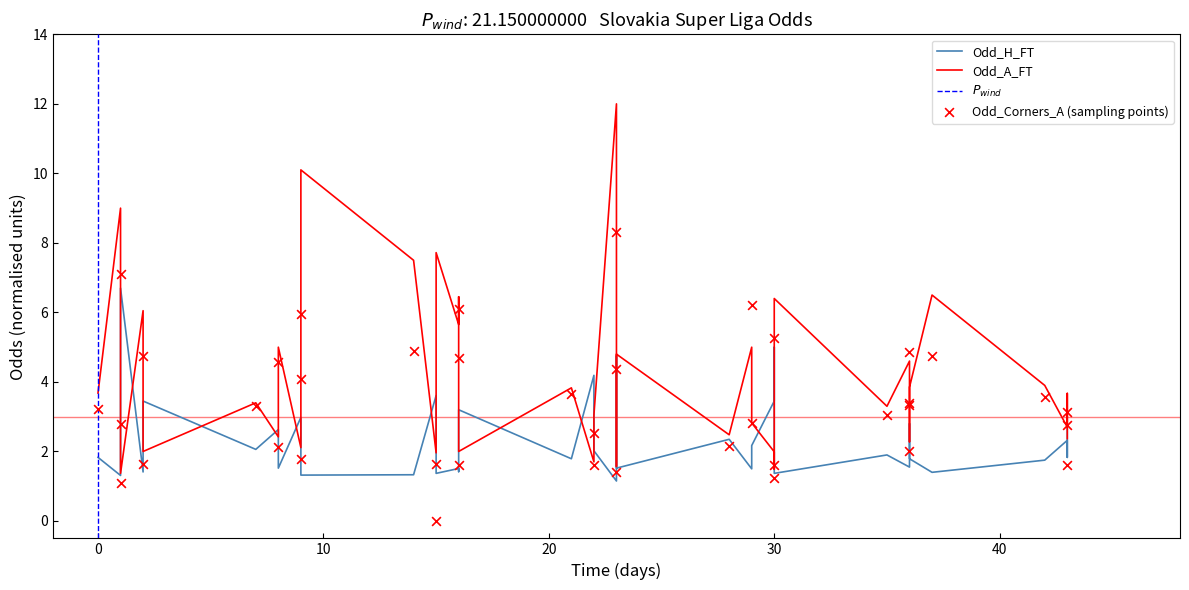

Is the value of Odd_A_FT at 16 greater than the value of Odd_Corners_A at 7?

Yes